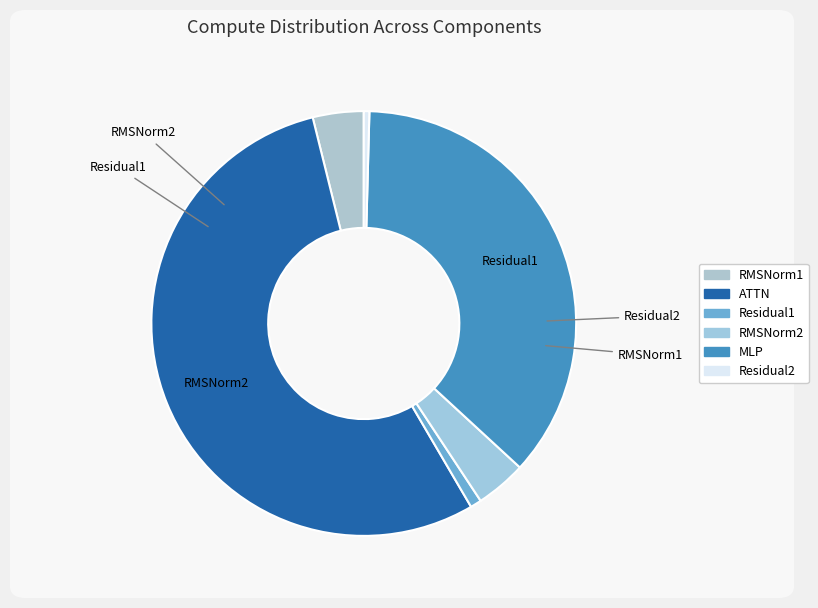

What is the largest slice in the pie chart?

ATTN